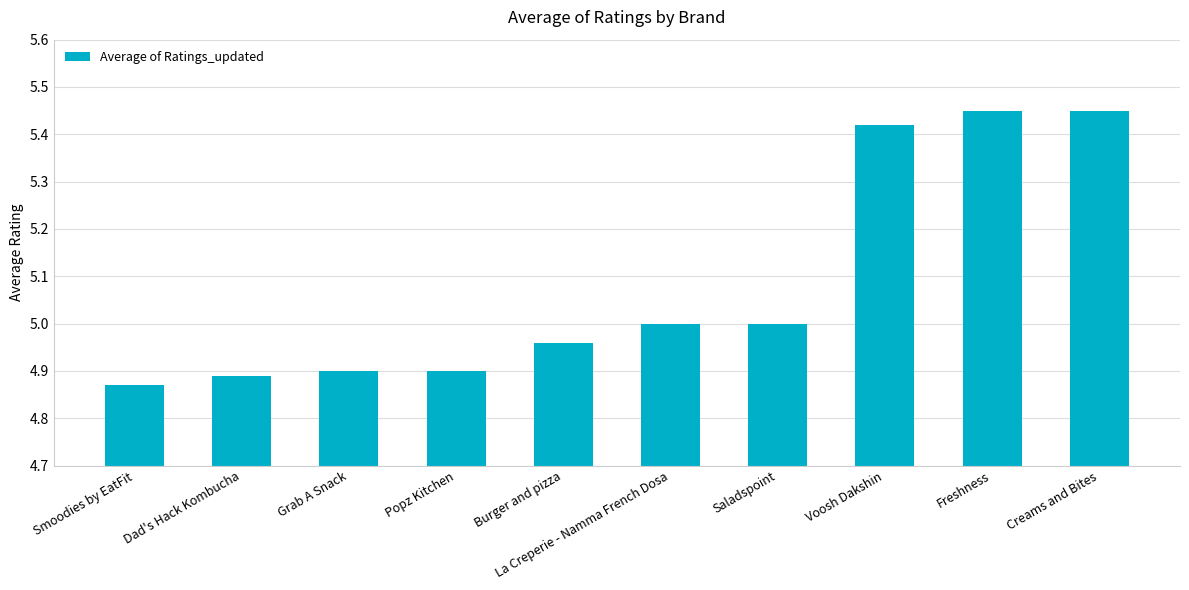

What is the label of the 9th bar from the right?

Dad's Hack Kombucha